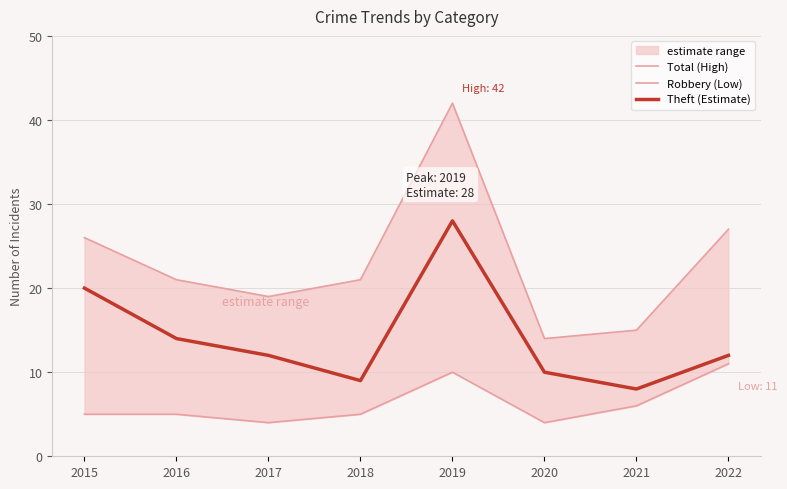

The value of Total (High) at 2019 is 63. True or false?

False